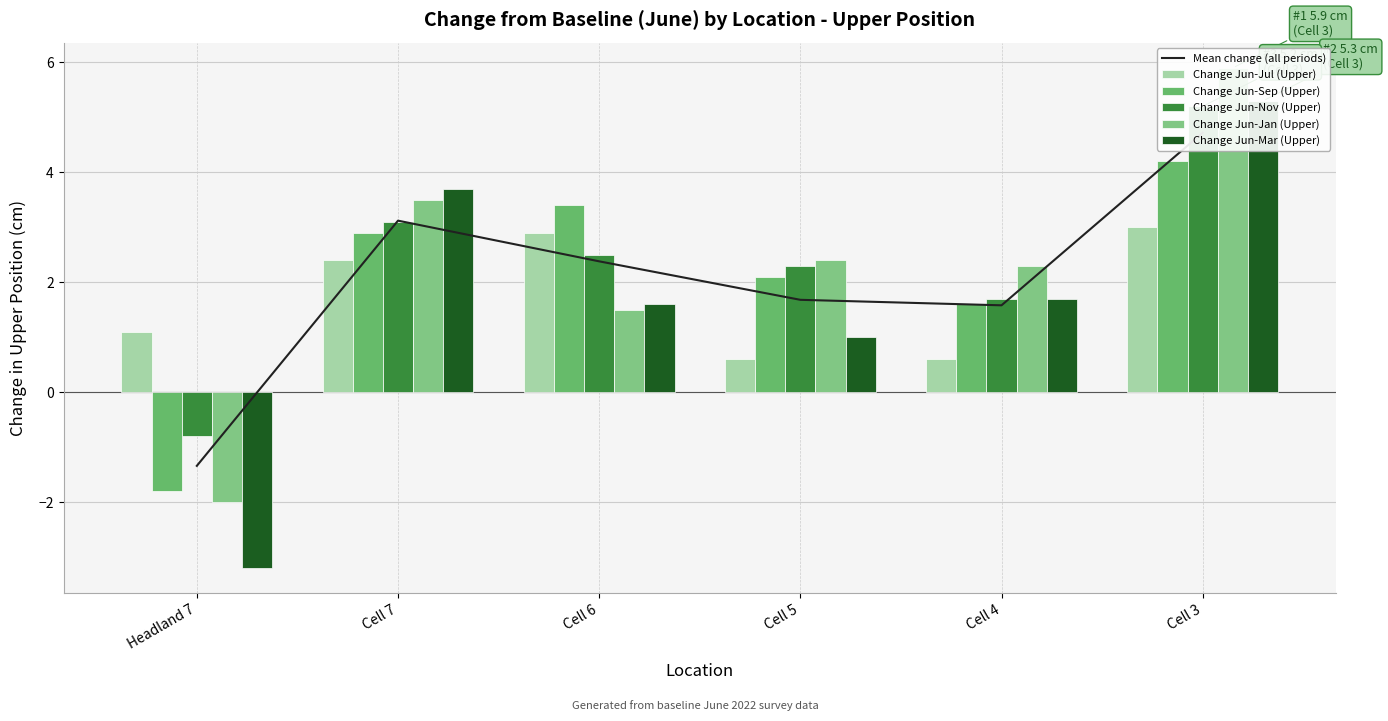

What is the smallest value displayed?

-3.2